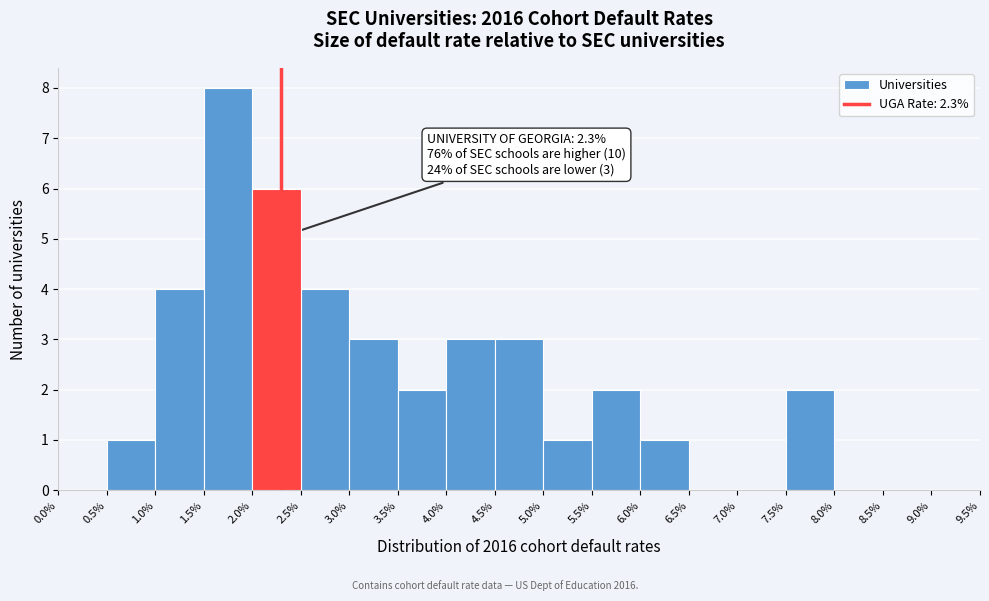

Which range on the x-axis has the tallest bar?

1.5% to 2.0%